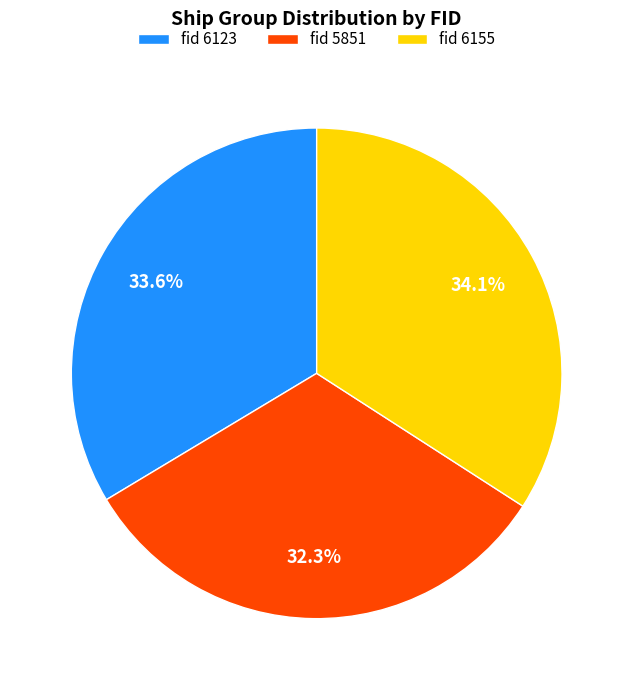

What is the smallest slice in the pie chart?

fid 5851